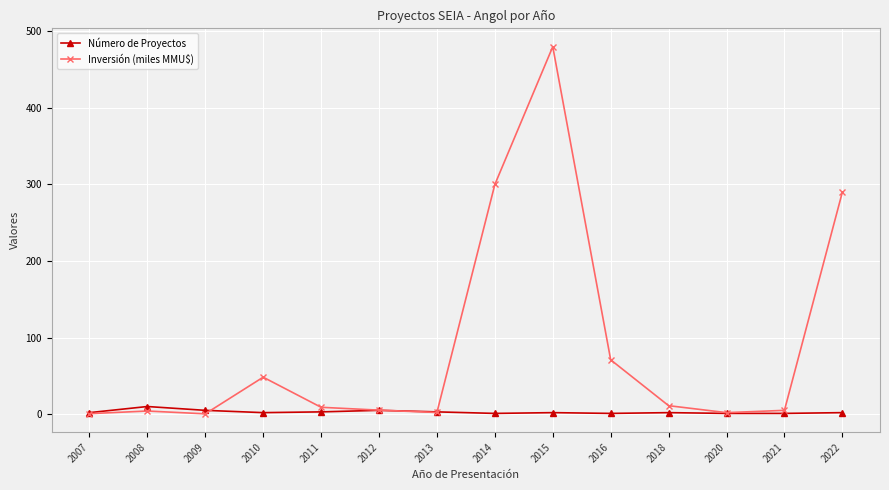

True or false: Número de Proyectos has more than 0 interior local peaks.

True